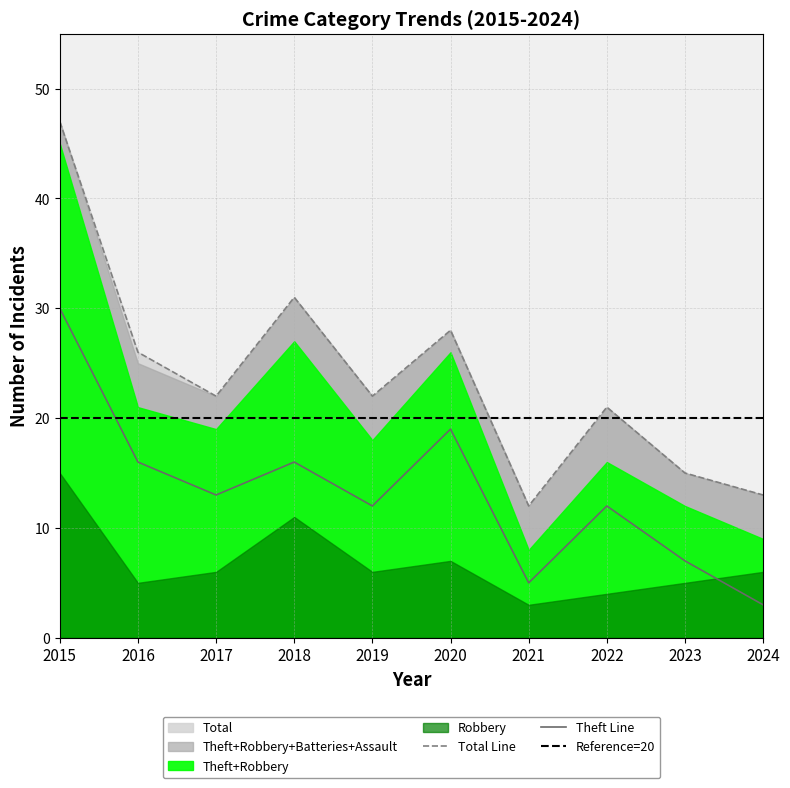

At which category is the sum across all series the highest?

2015